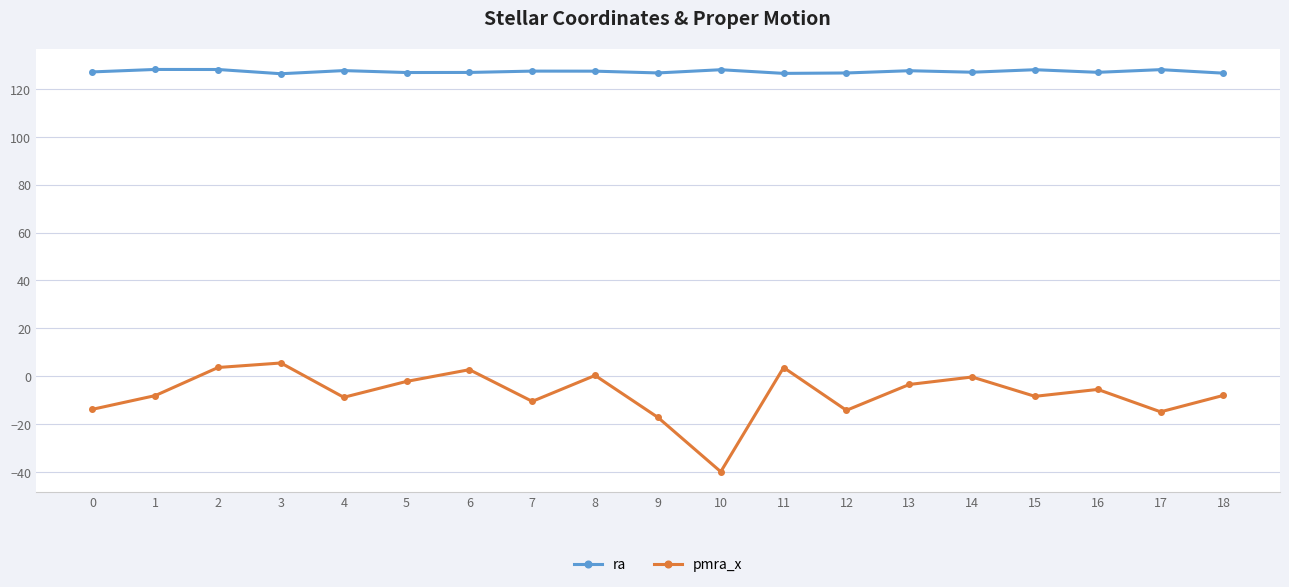

What is the difference between the second highest and minimum values in the pmra_x series?

43.6